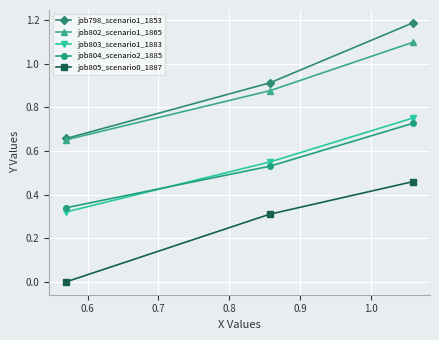

Which series has the largest total across all categories?

job798_scenario1_1853